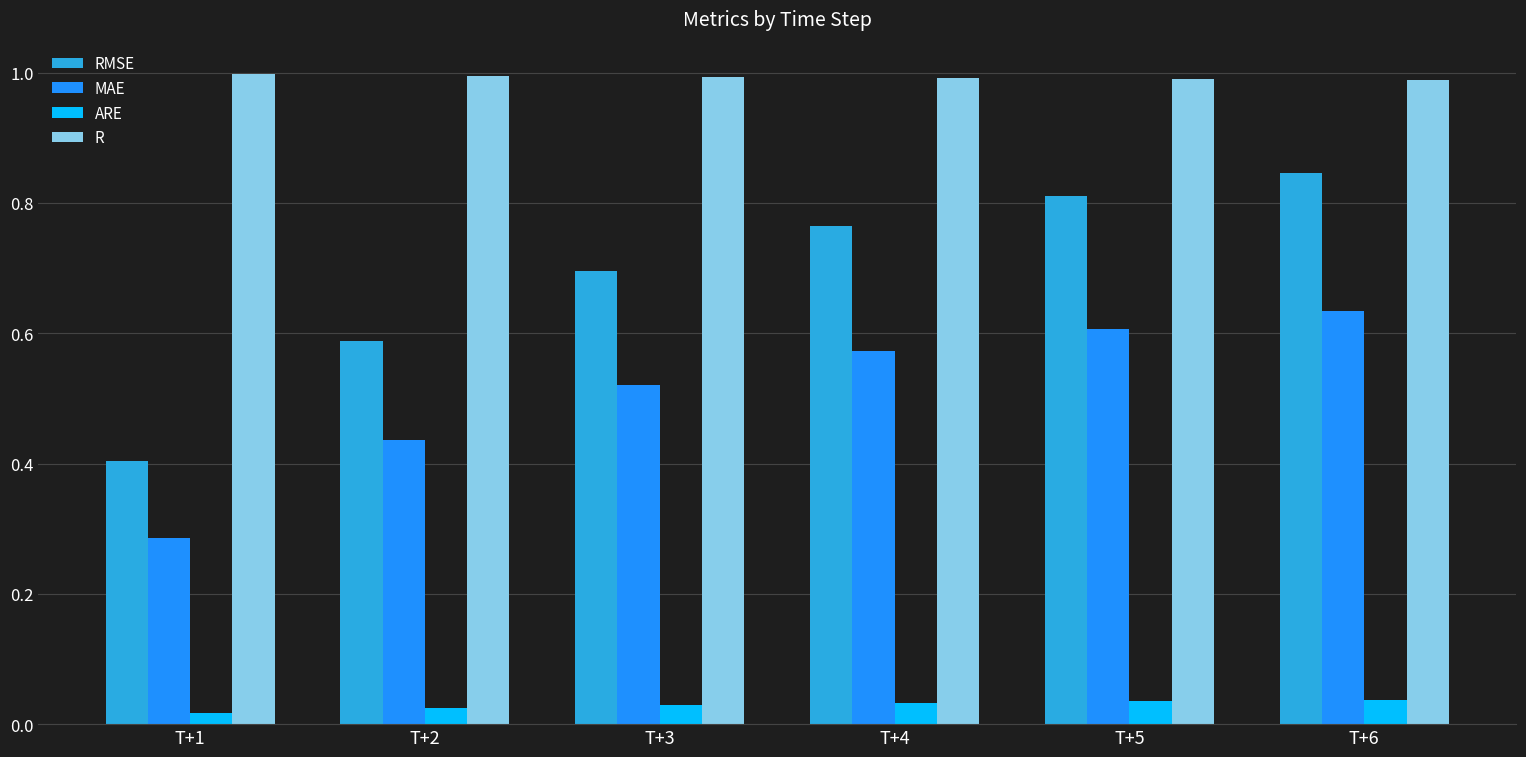

Are the bars grouped side by side (vs. stacked)?

Yes